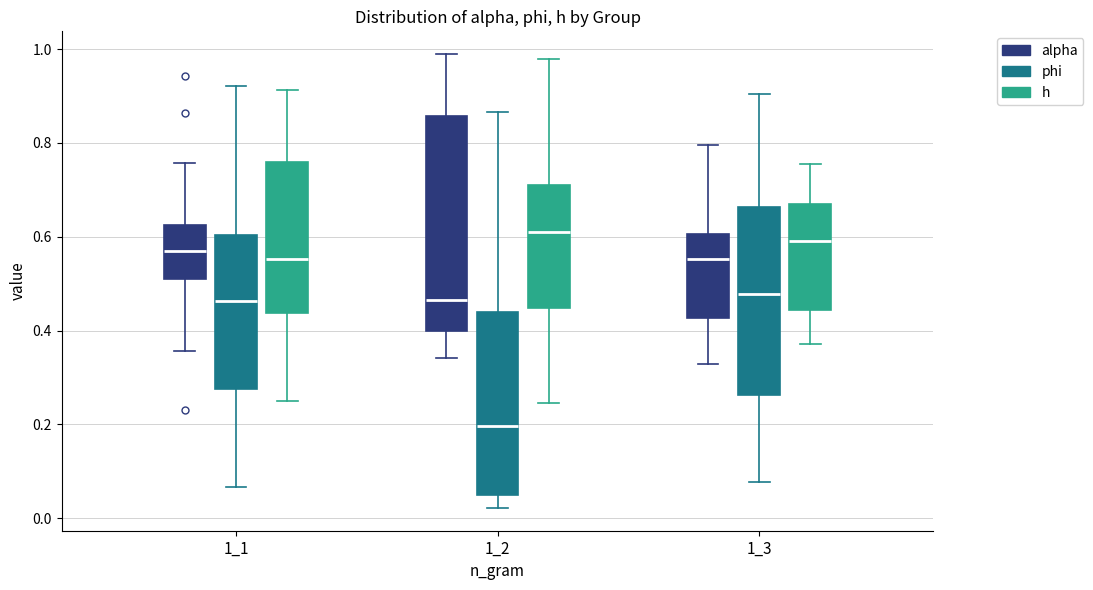

Where is the upper edge of the box for 1_1 (alpha) on the y-axis? The values are not printed on the chart, so give them approximately, as read against the axis.

0.62